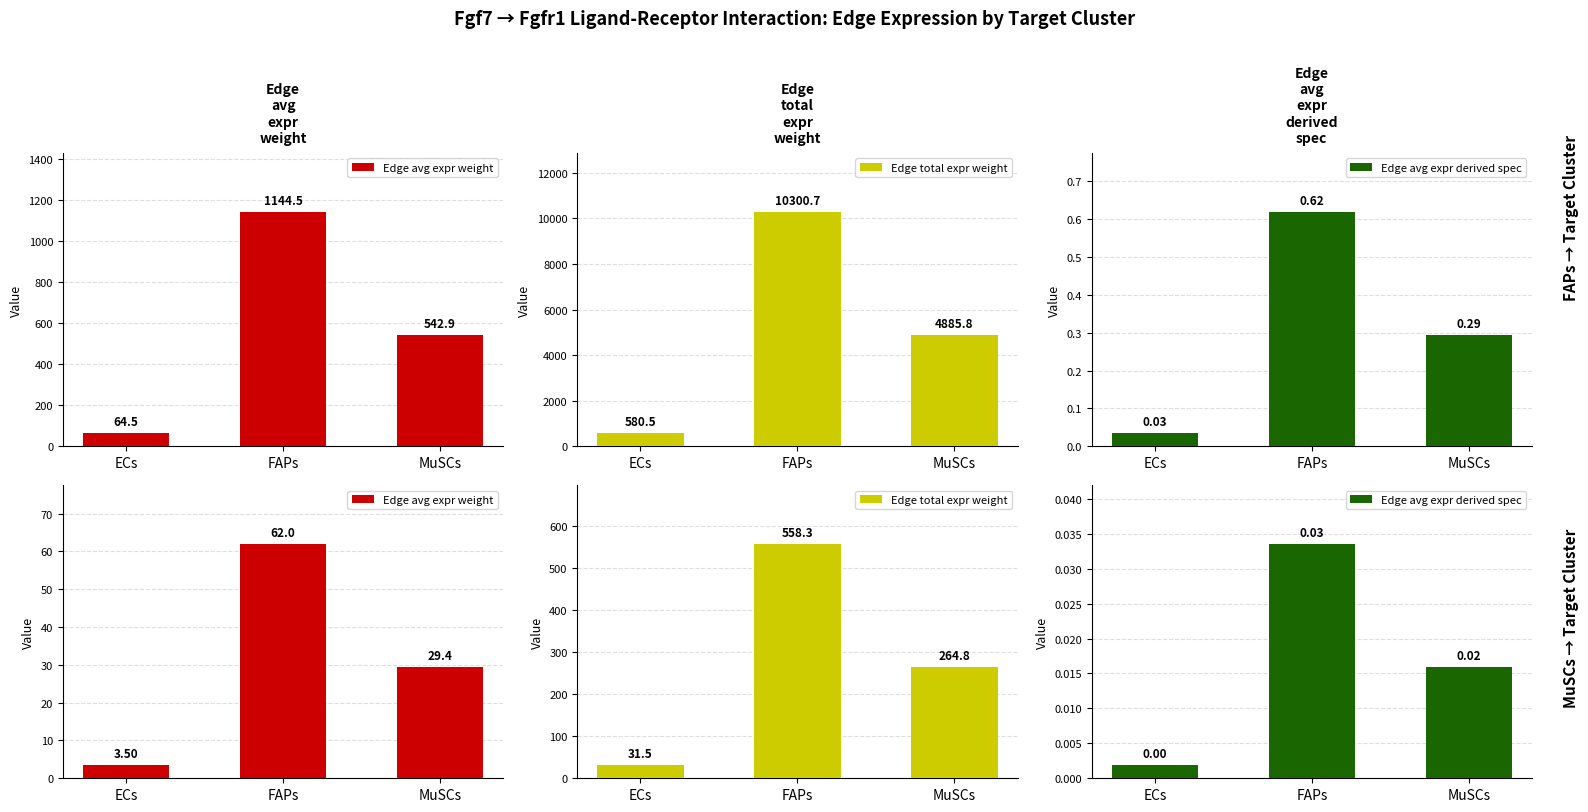

What is the label of the 3rd bar from the right?

ECs